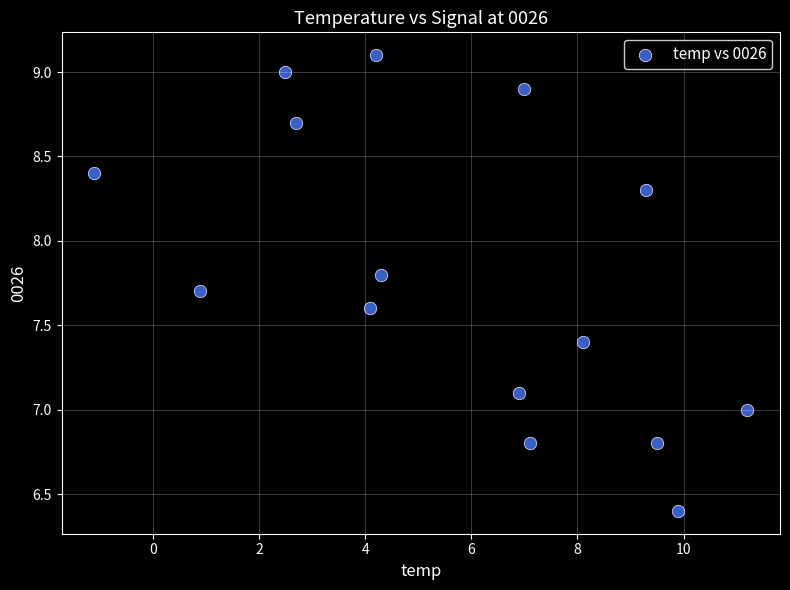

What is the range of Y values (max minus min)?

2.7